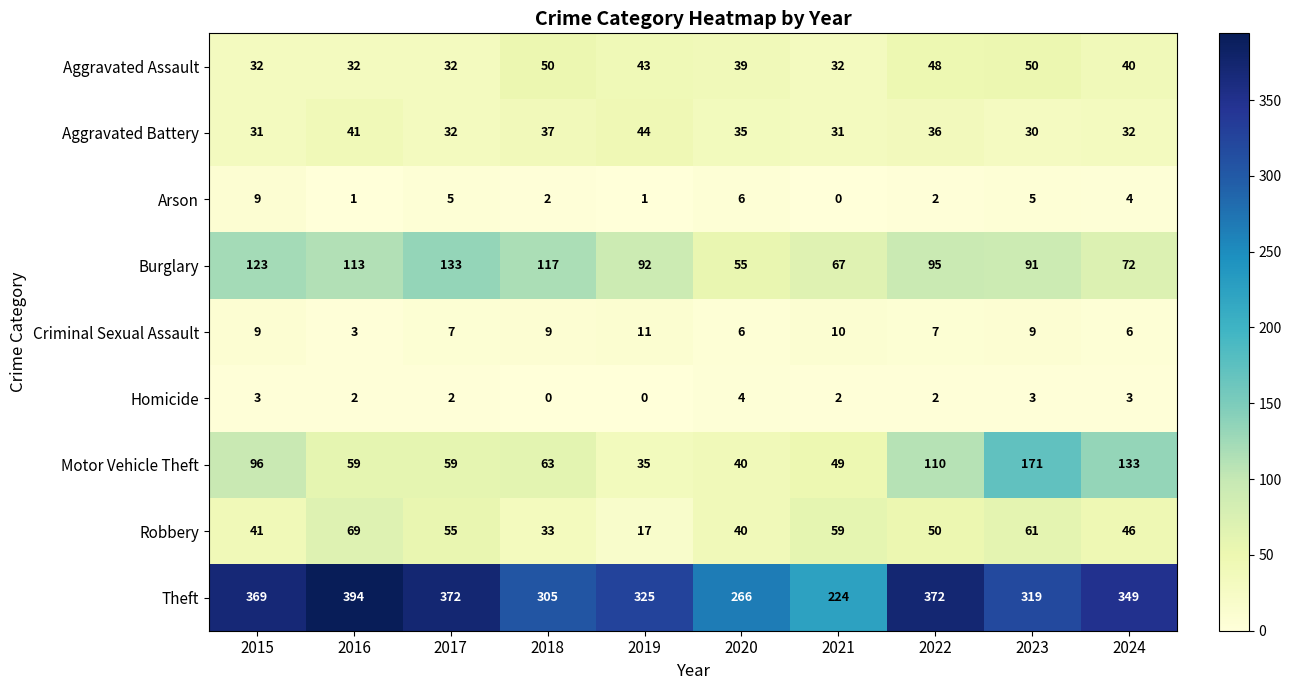

What is the difference between the highest and lowest values at 2020?

262